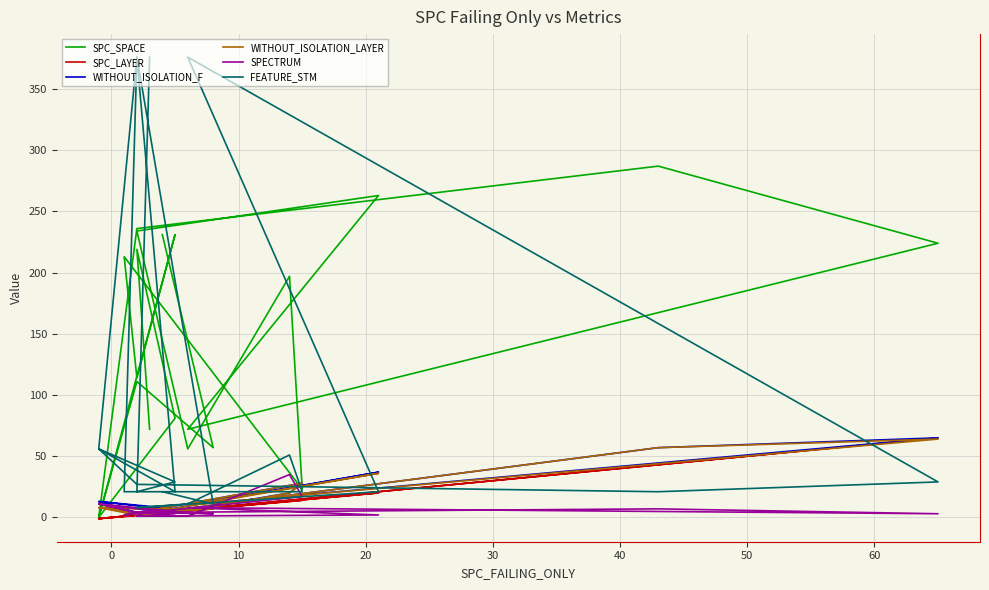

What is the greatest value displayed?

376